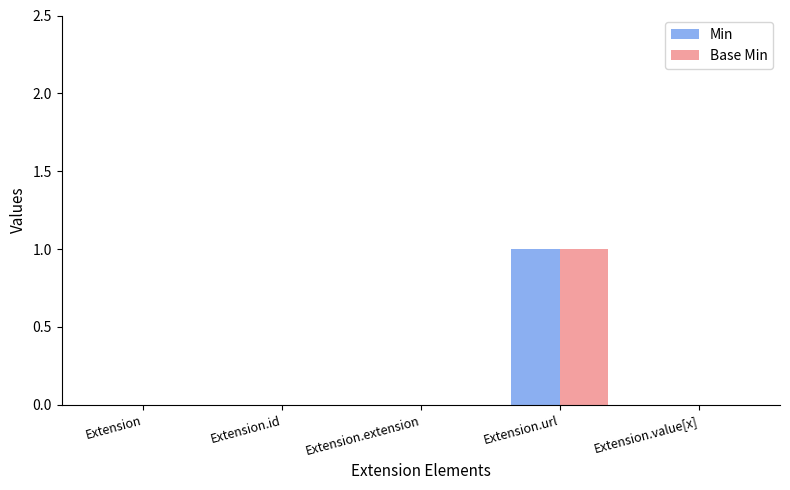

Which category has the highest value across all series?

Extension.url